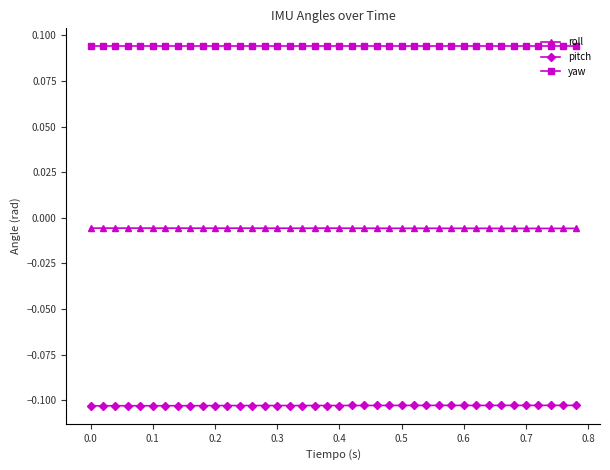

Rank the series by their average value, from highest to lowest.

yaw, roll, pitch